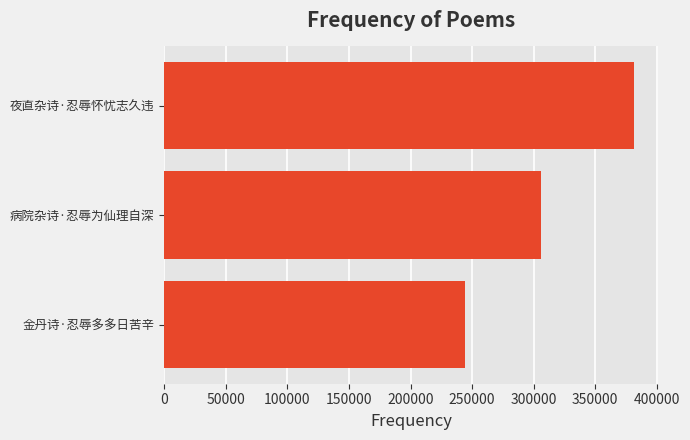

What is the maximum value shown in the chart?

381491